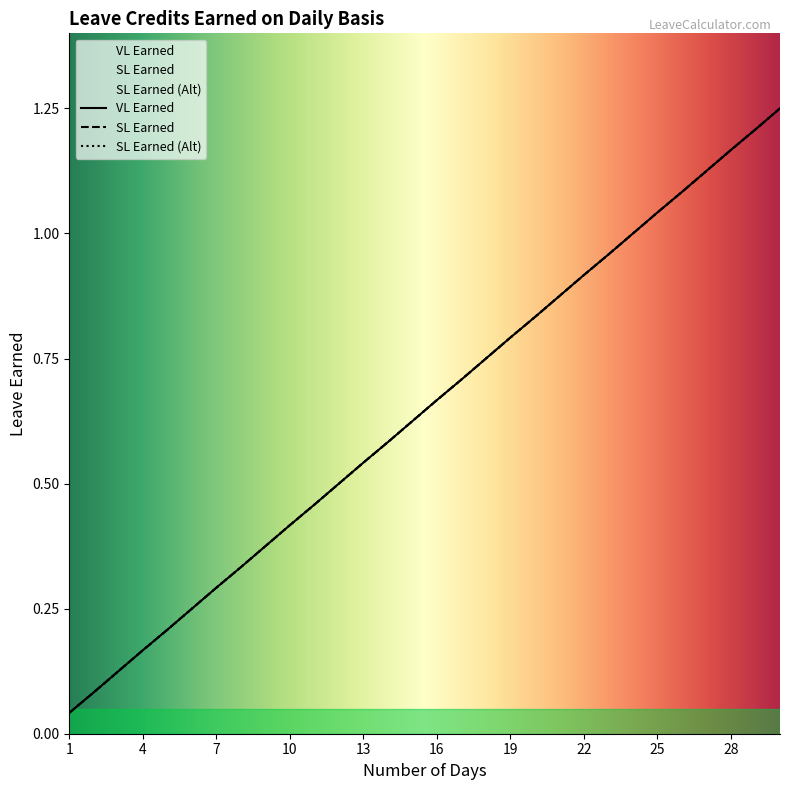

Rank the series by their maximum value, from highest to lowest.

VL Earned, SL Earned, SL Earned (Alt)